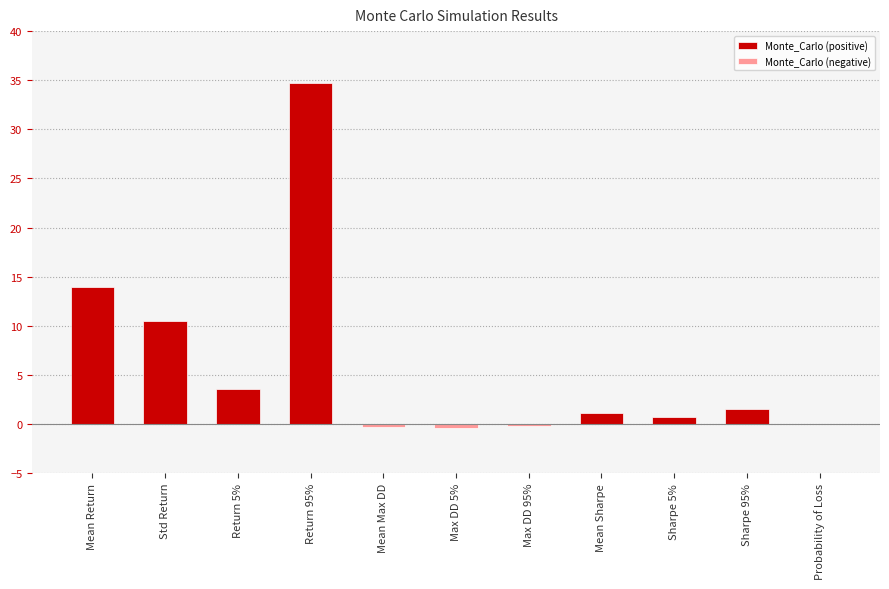

Rank the series by their maximum value, from lowest to highest.

Monte_Carlo (negative), Monte_Carlo (positive)